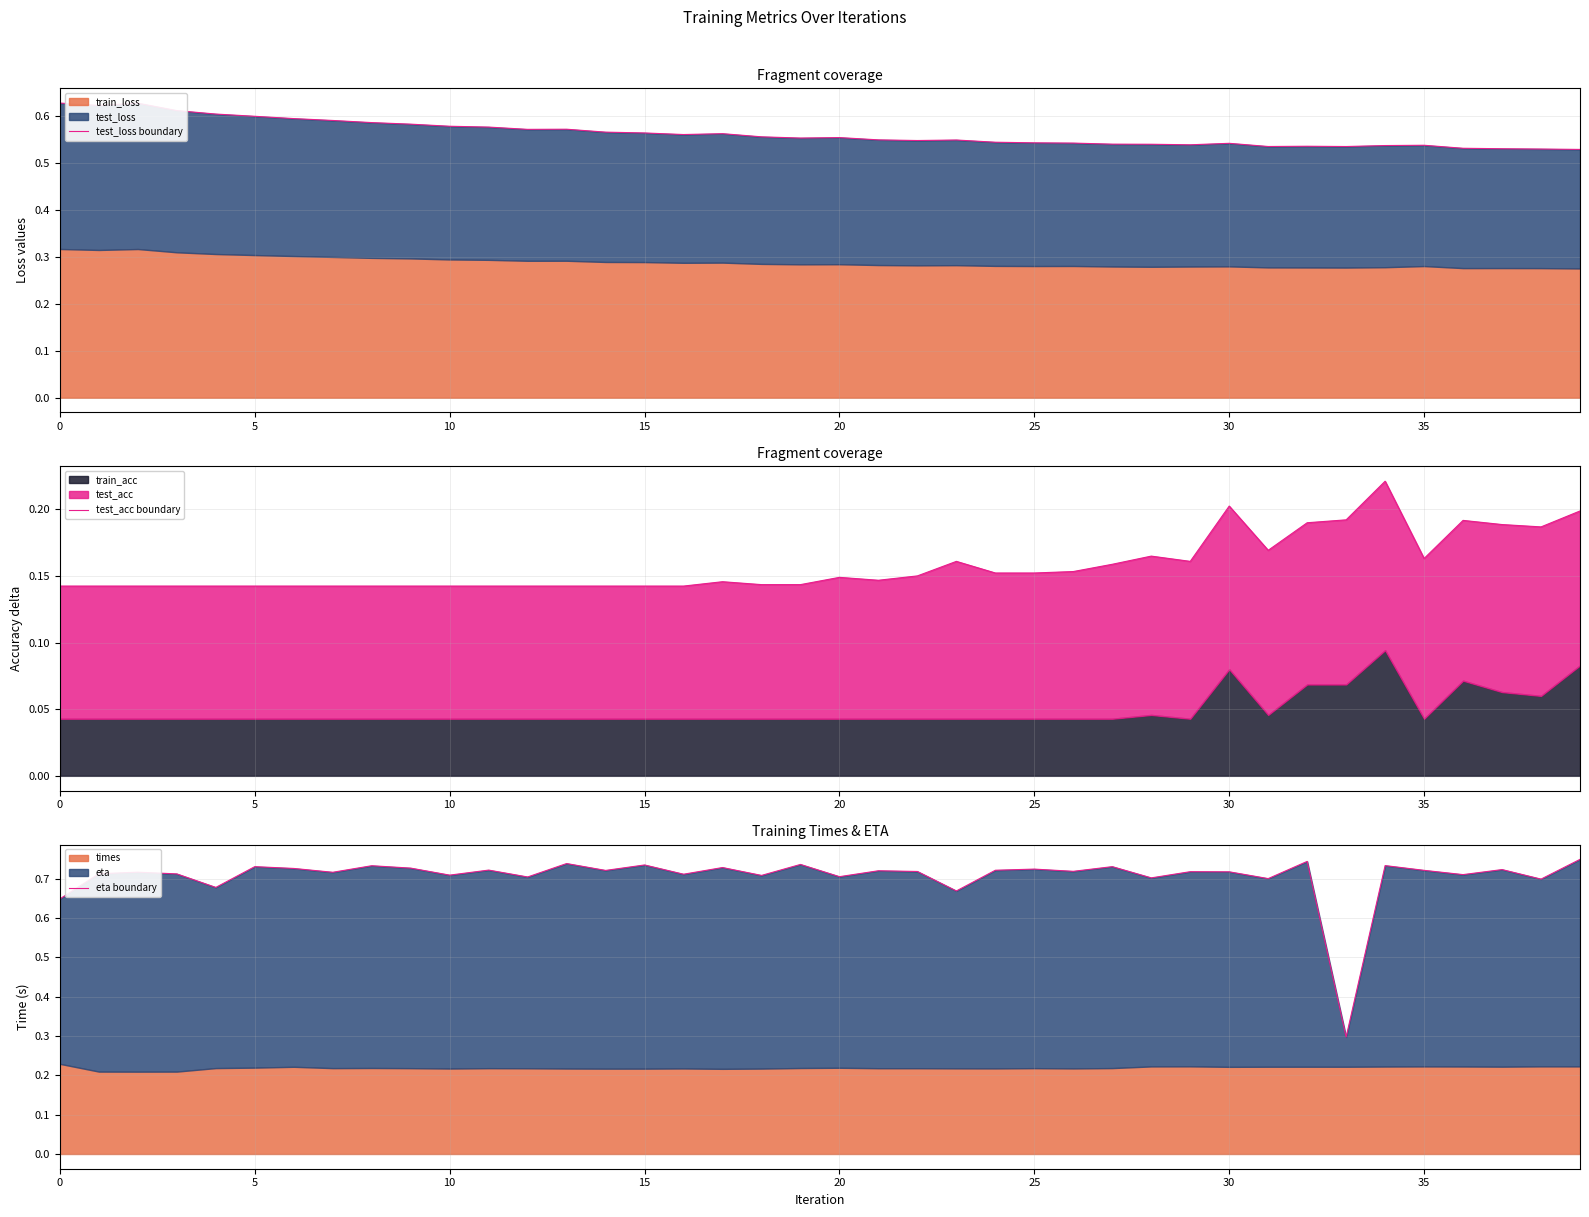

What is the sum of all eta boundary values?

28.2